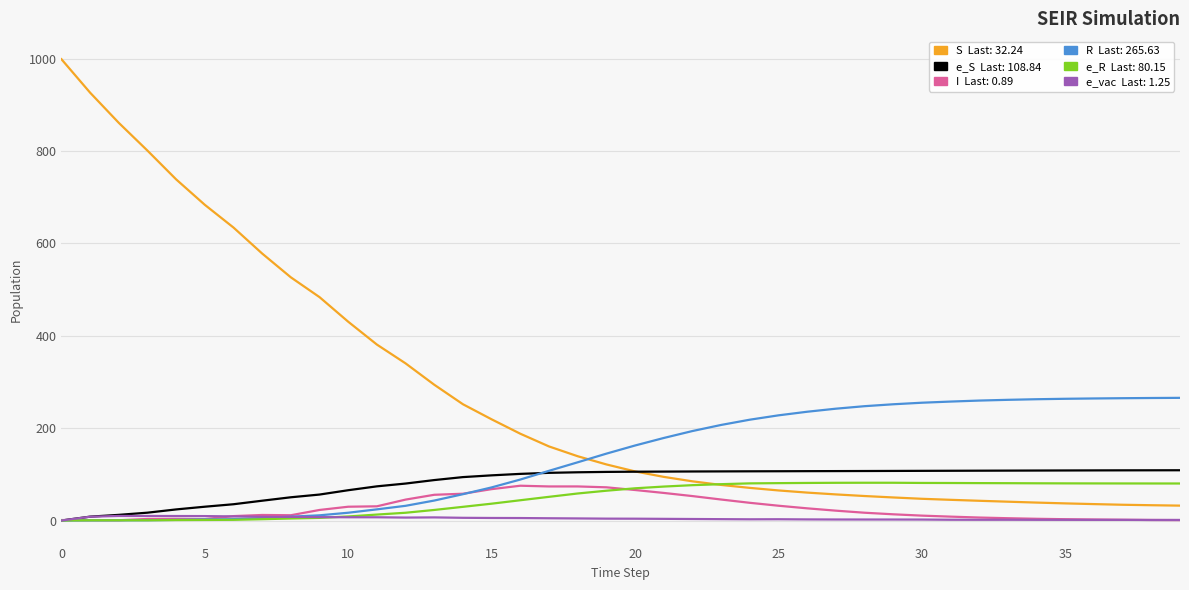

What is the greatest value displayed?

999.0